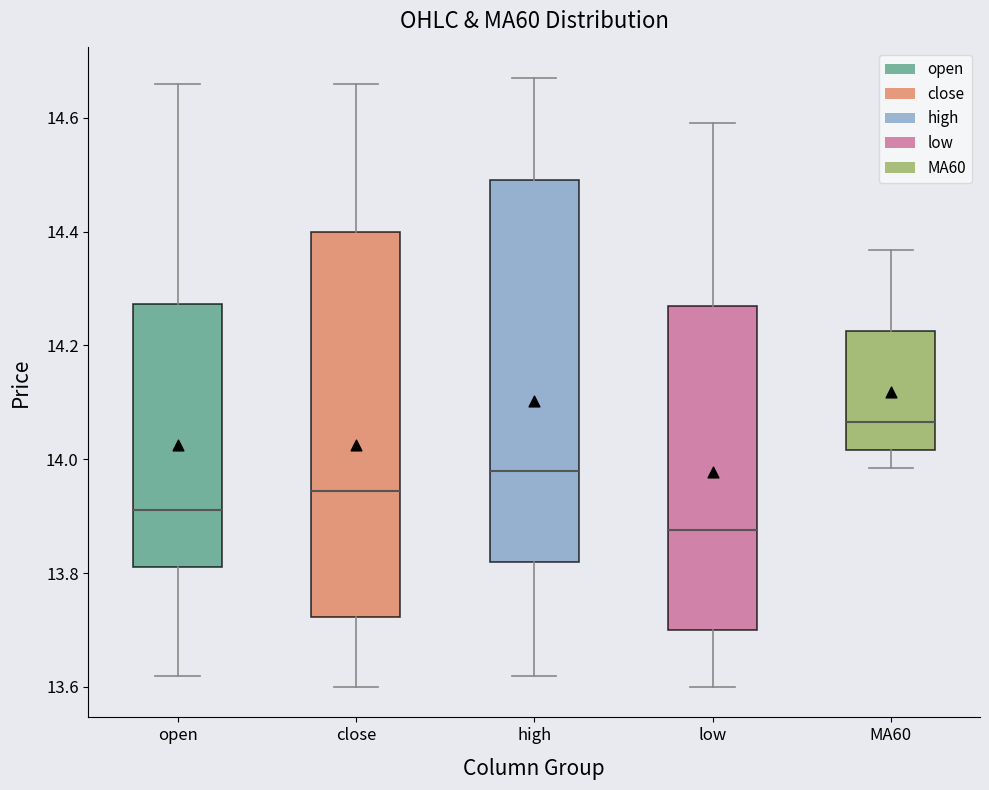

Which box's median line is the lowest?

low